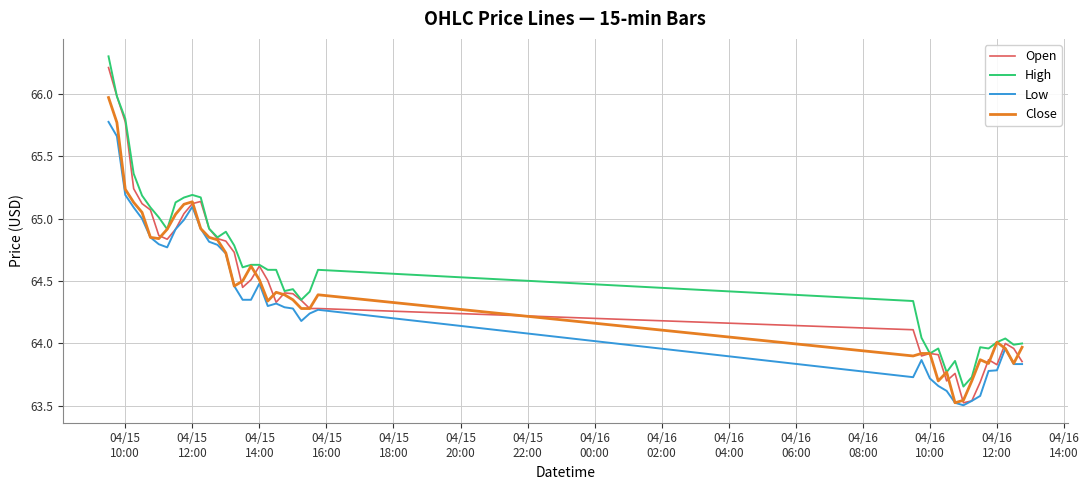

What is the highest value of the Open series?

66.2